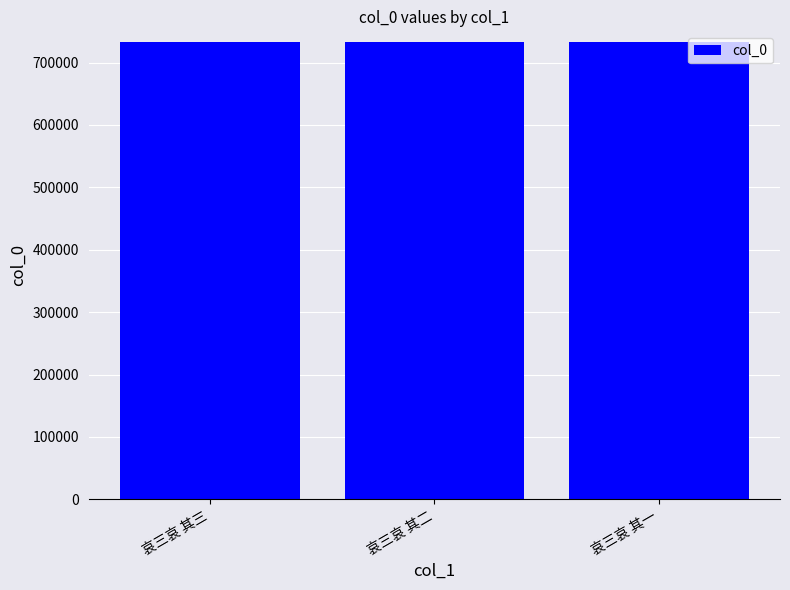

Approximately how many times larger is the value at 哀三哀 其三 compared to 哀三哀 其二?

1.0